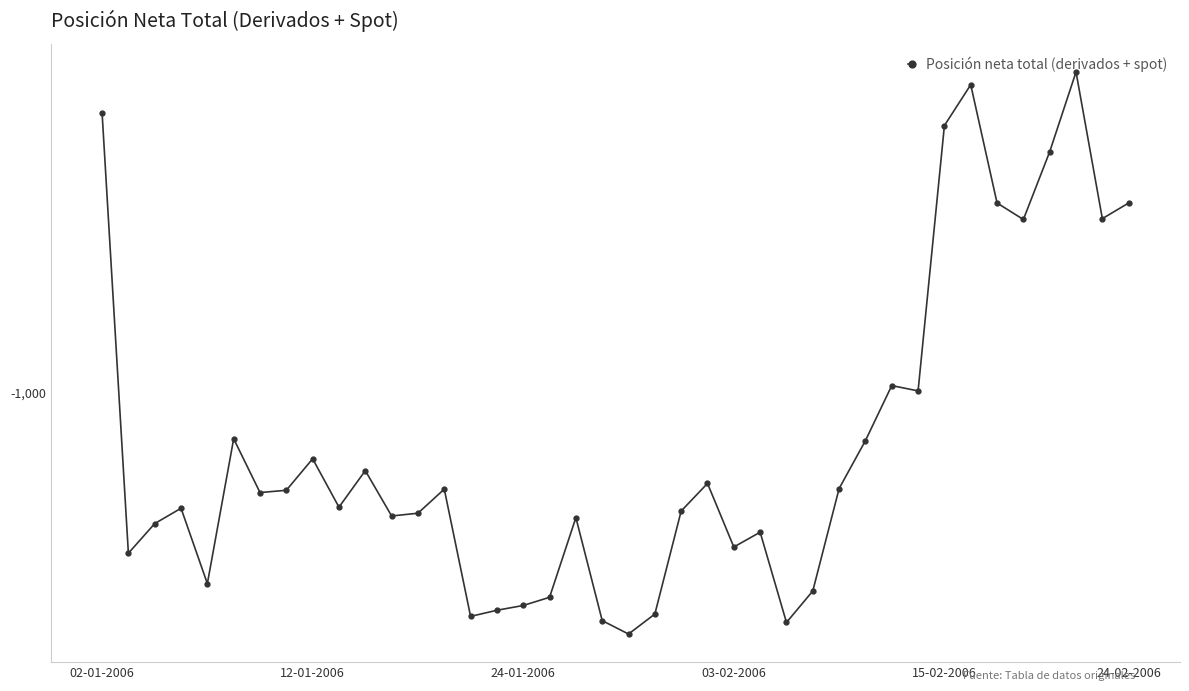

Reading left to right, extract all data points from this chart.

-654	-1275	-1219	-1191	-1335	-1072	-1163	-1159	-1105	-1189	-1125	-1205	-1200	-1157	-1403	-1390	-1380	-1363	-1208	-1412	-1441	-1398	-1196	-1147	-1263	-1235	-1416	-1350	-1156	-1075	-989	-997	-667	-627	-750	-769	-694	-615	-768	-750